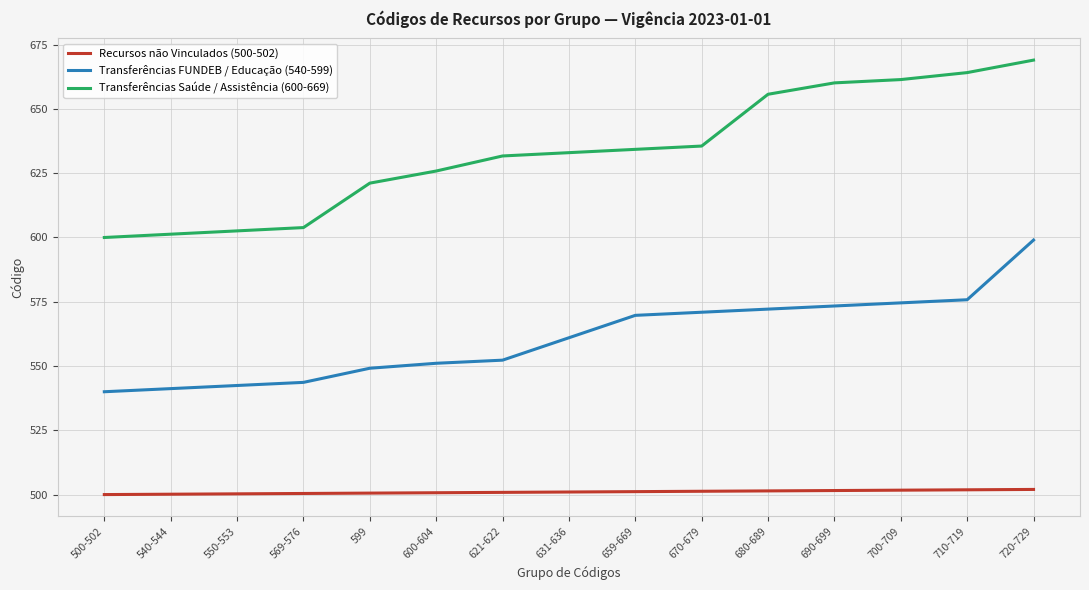

Read the Recursos não Vinculados (500-502) value at 569-576.

500.4